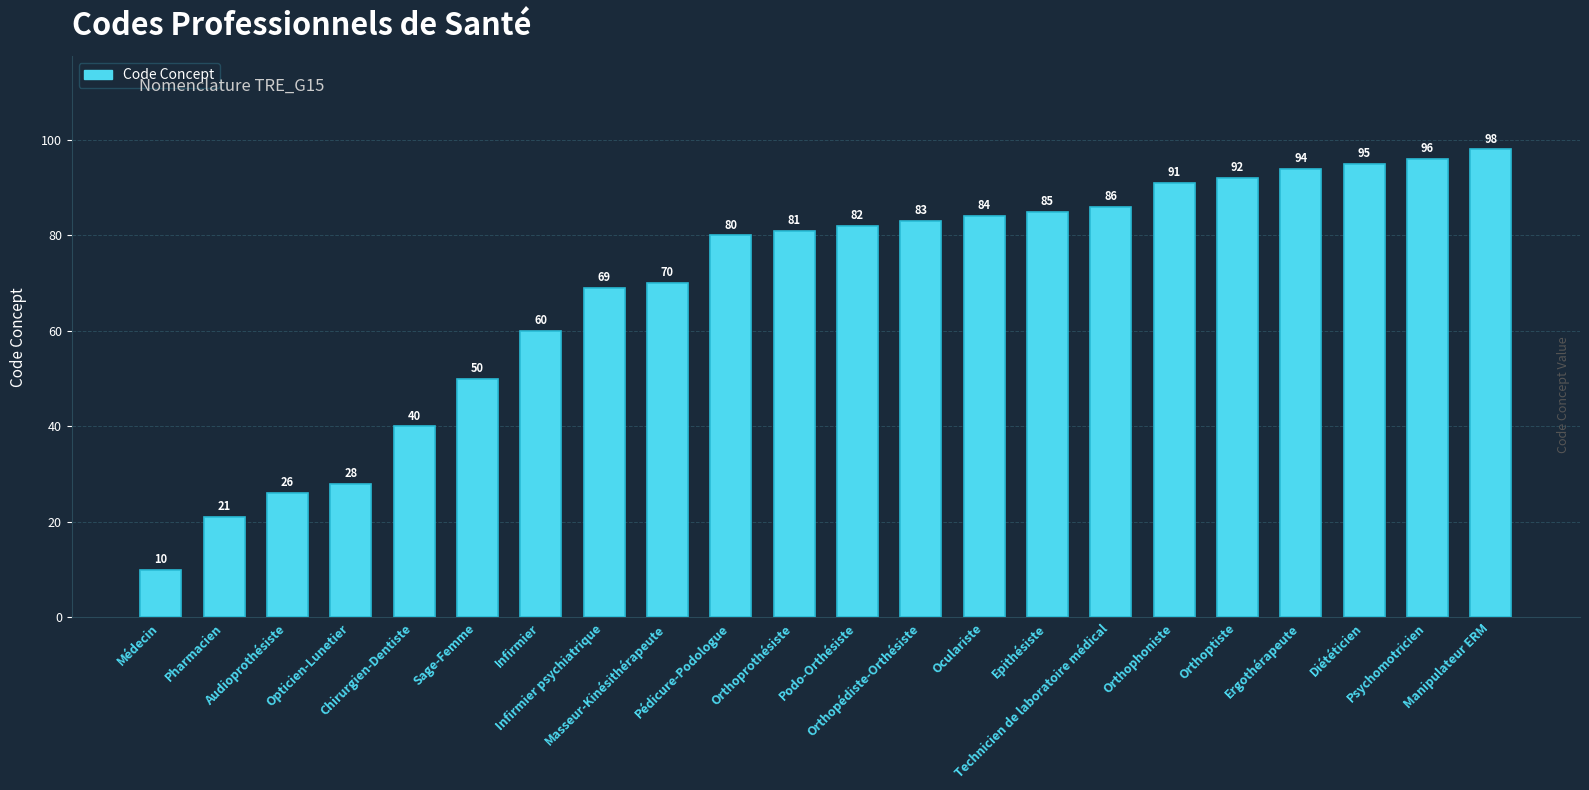

True or false: the data shows 69 at Infirmier psychiatrique.

True